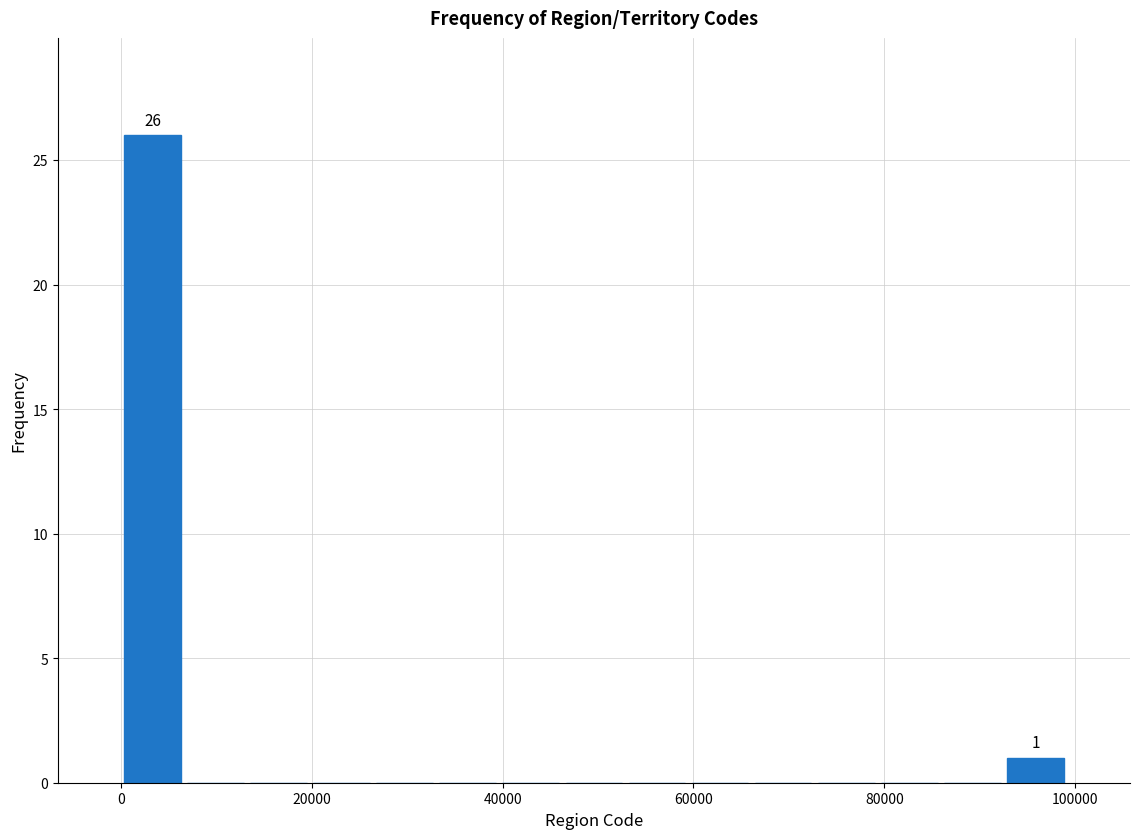

Around what value on the x-axis is the tallest bar? Give the approximate position of its centre, as read against the axis.

4000